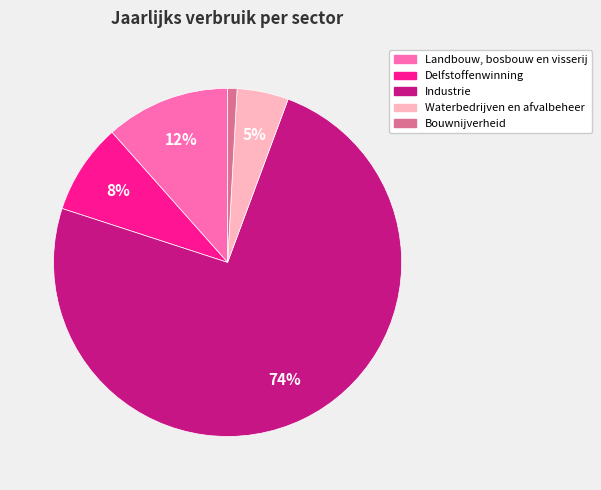

Is it true that Delfstoffenwinning is 15% of the pie?

False